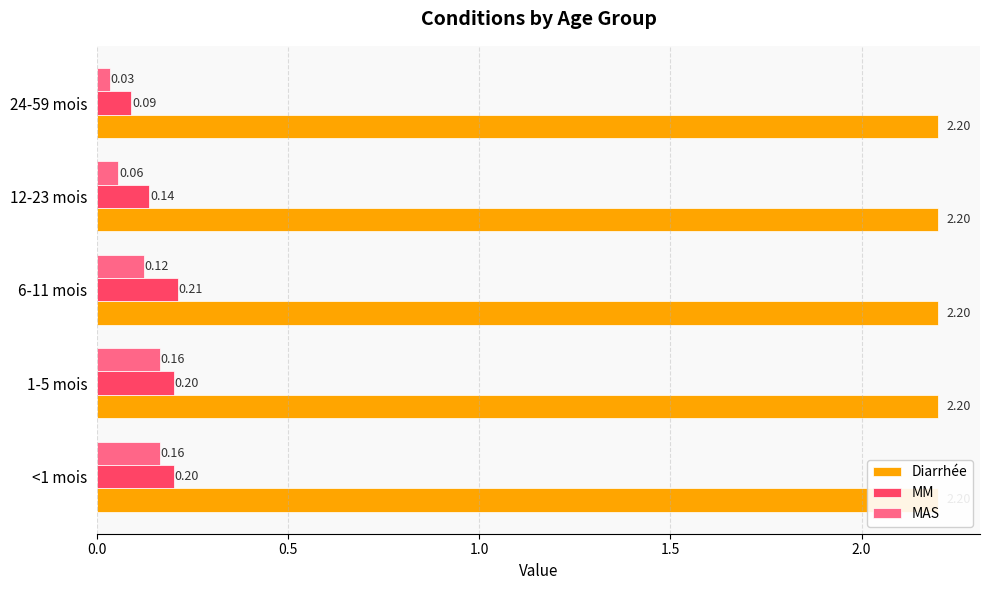

How many groups of bars are there?

5